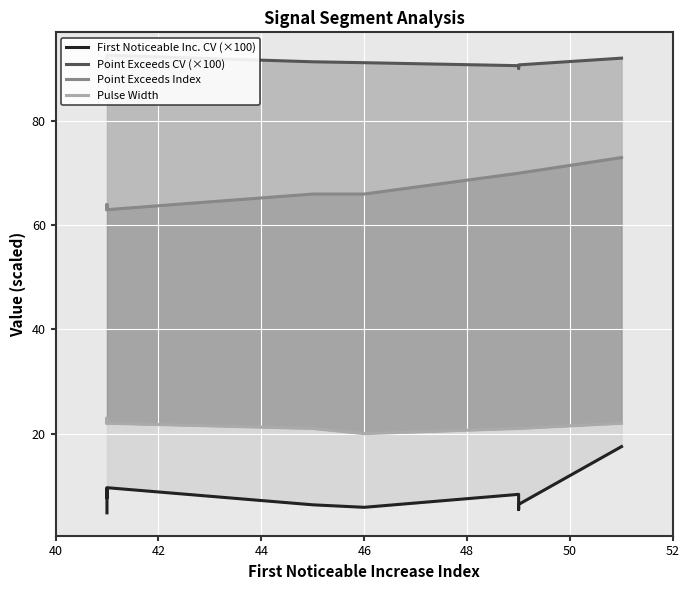

In Point Exceeds CV (×100), how many points are higher than both neighbors (excluding endpoints)?

1